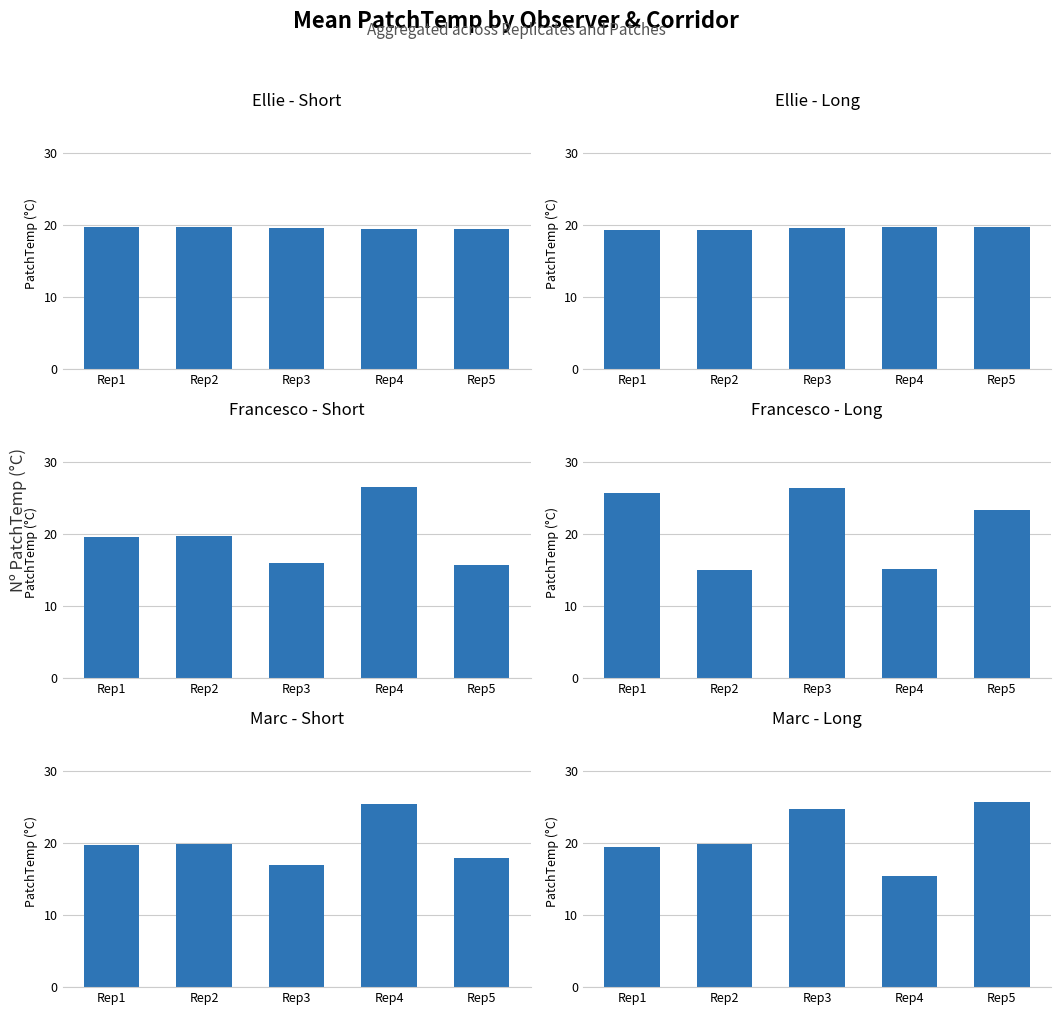

The value of Ellie - Short at Rep2 is 19.7. True or false?

True